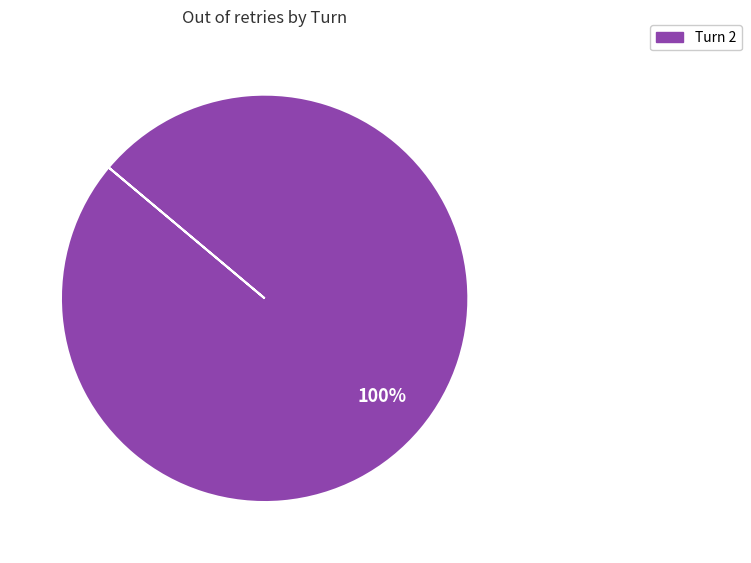

Does any single category account for the majority?

Yes